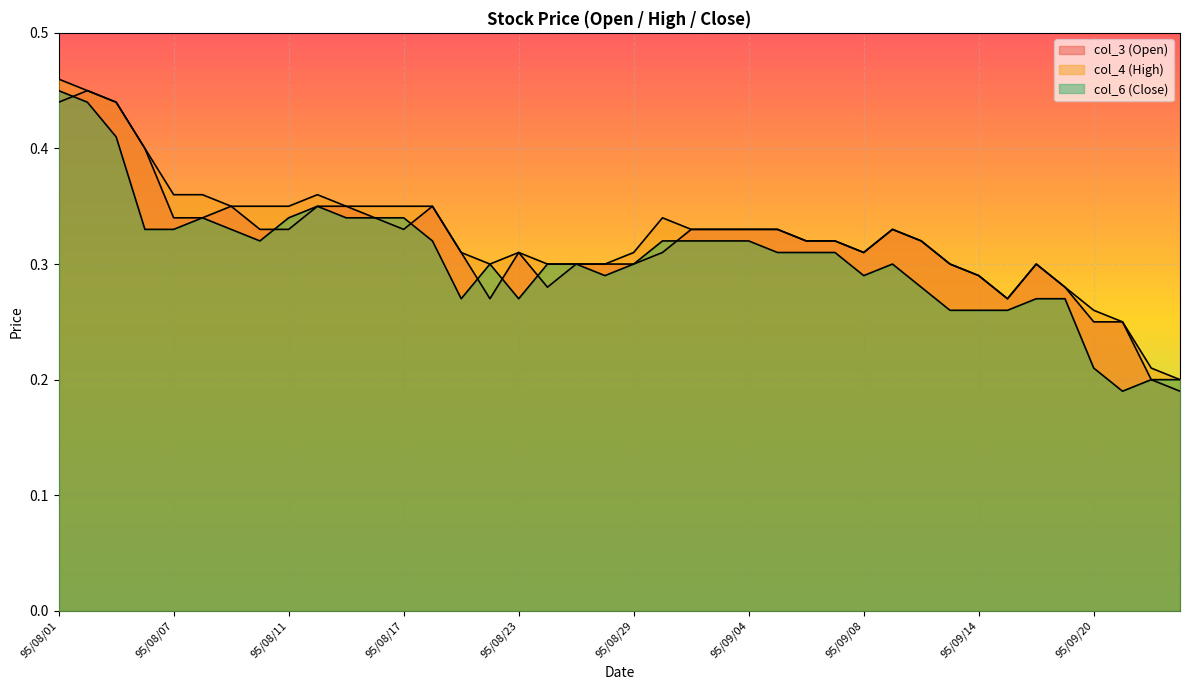

At 95/08/31, list the series in order from smallest to largest.

col_6 (Close), col_3 (Open), col_4 (High)